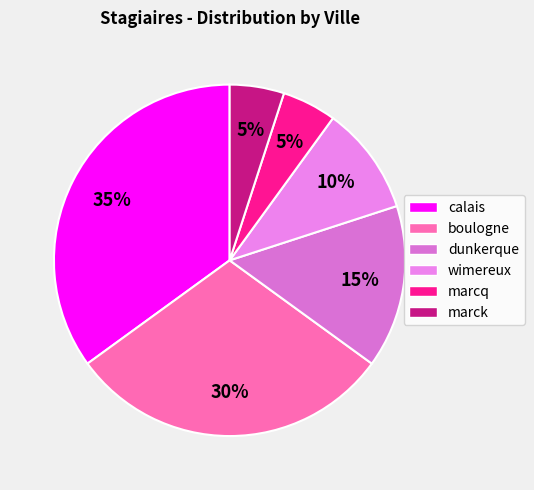

How many segments does this pie chart have?

6